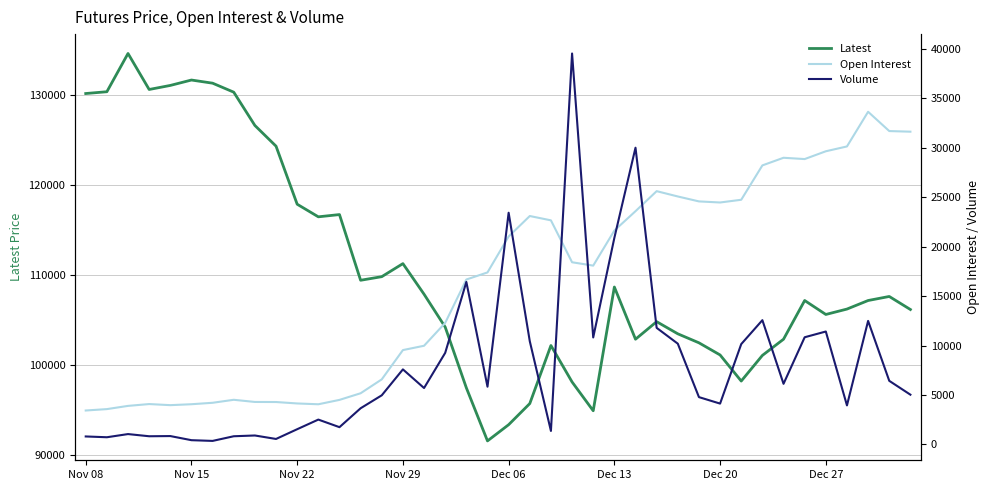

What is the value of the Volume point at the 9th from the left?

896